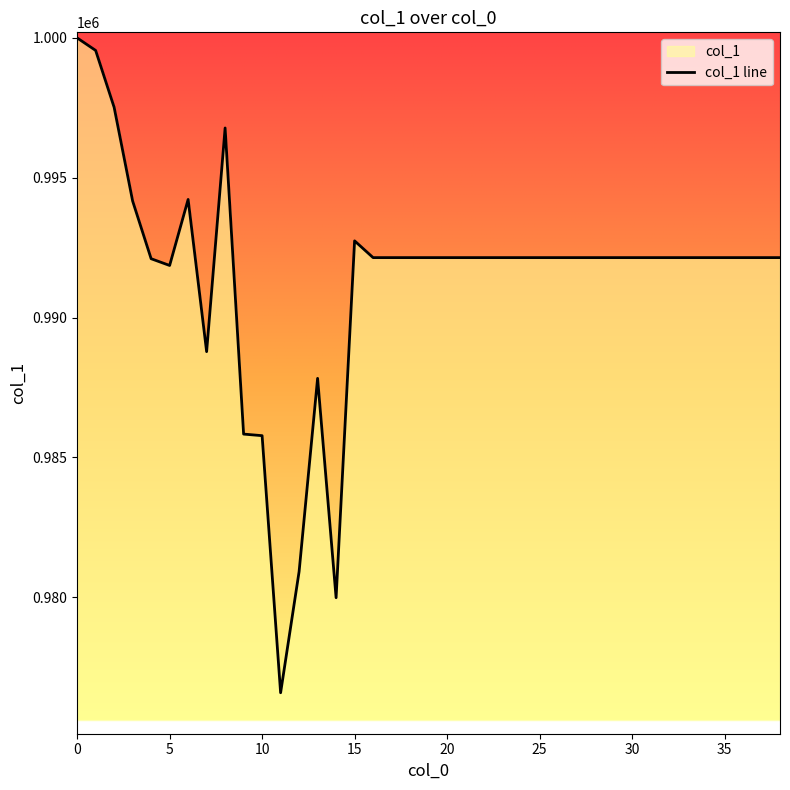

What is the value of the 18th point from the left?

992144.6